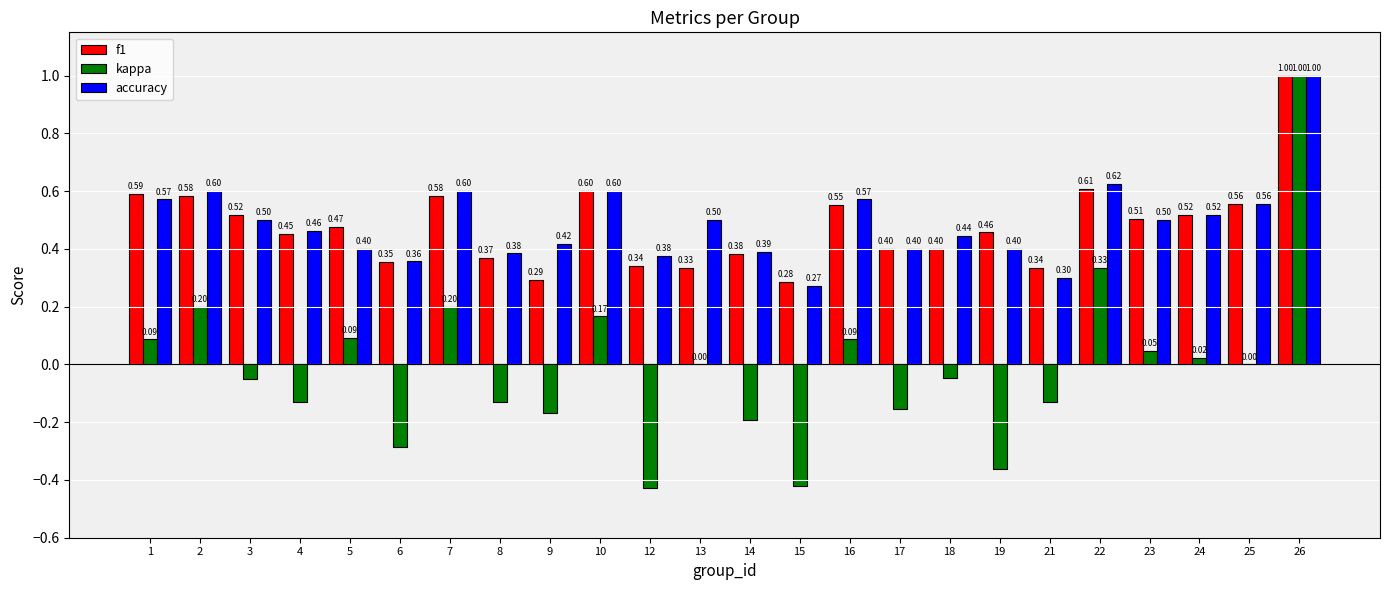

Is the value of kappa at 26 greater than the value of f1 at 7?

Yes